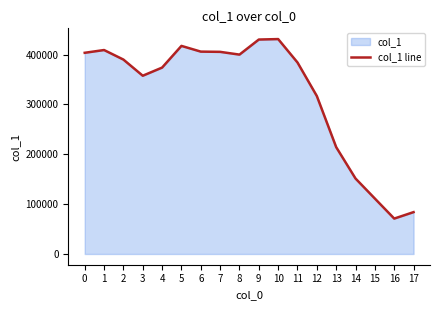

What is the difference between the values at 13 and 6?

191700